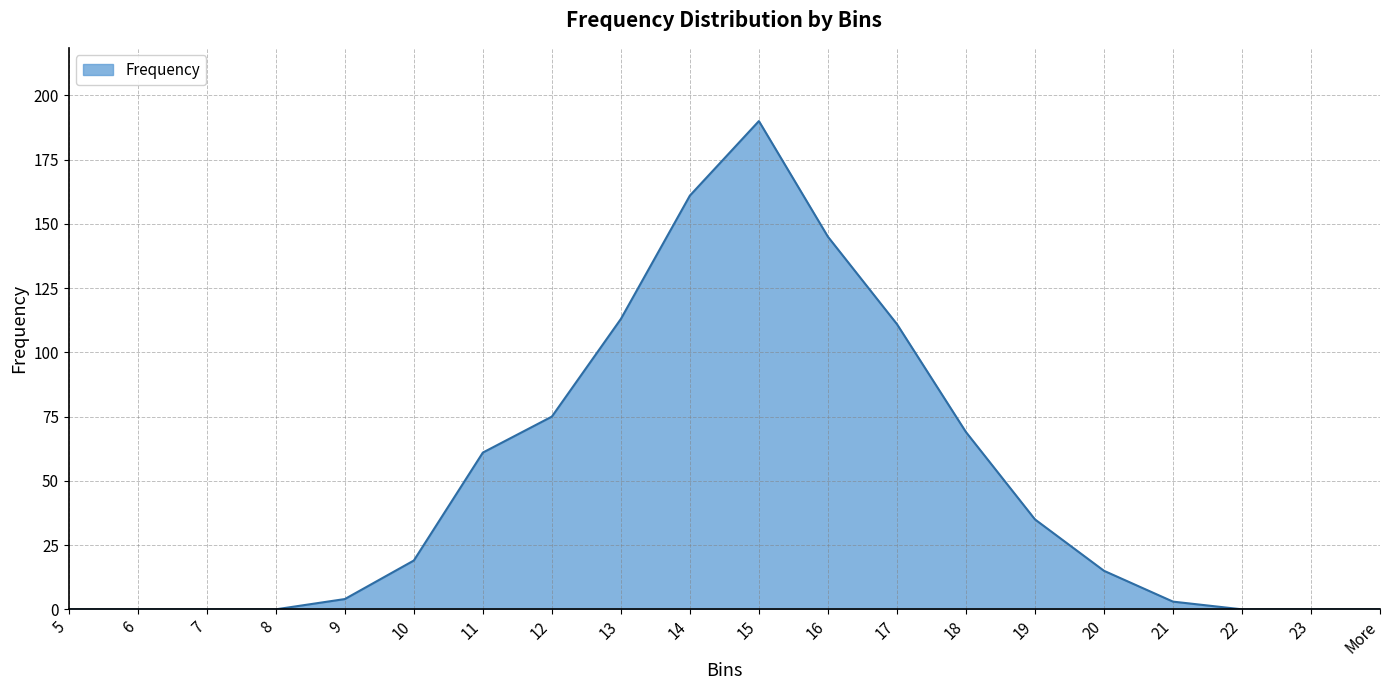

What is the sum of all values?

1001